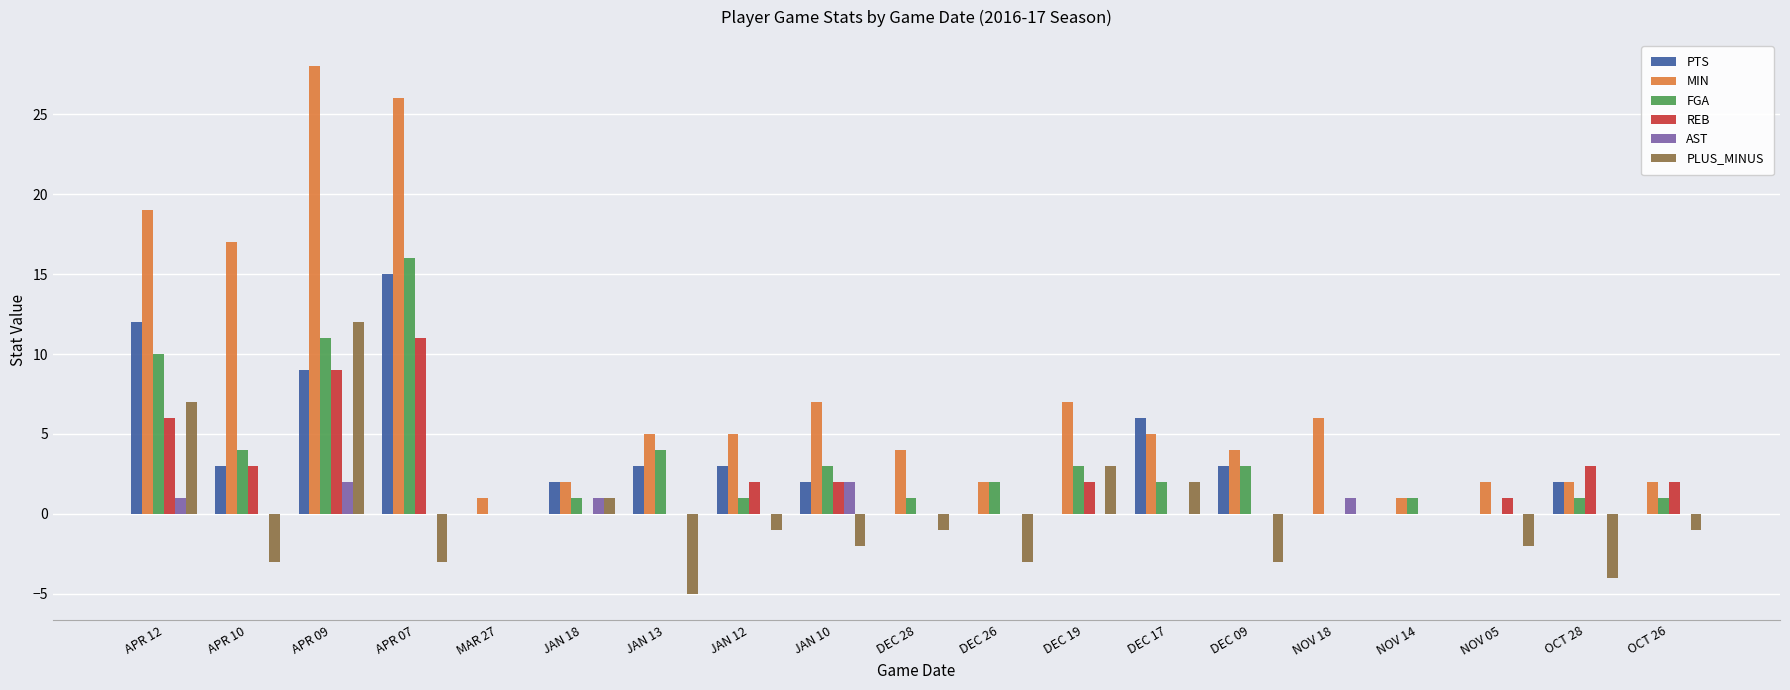

How many groups of bars are there?

19